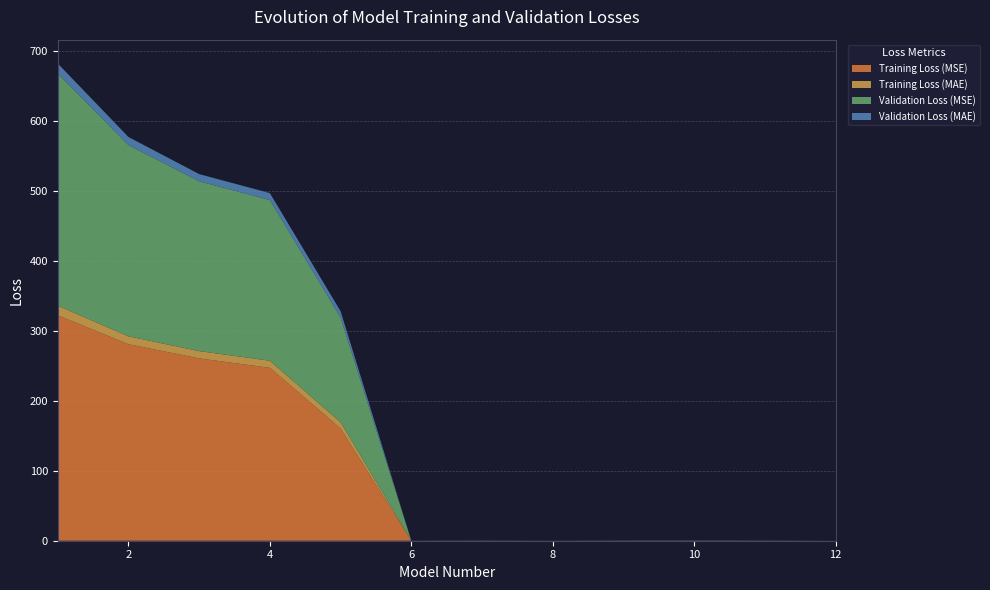

Reading right to left, what are all the values shown in this chart?

Training Loss (MSE): 12=0.0	11=0.0	10=0.1	9=0.1	8=0.0	7=0.0	6=0.0	5=160.6	4=247.3	3=260.8	2=281.1	1=322.5
Training Loss (MAE): 12=0.0	11=0.1	10=0.2	9=0.2	8=0.1	7=0.2	6=0.1	5=9.0	4=10.2	3=10.4	2=11.3	1=13.7
Validation Loss (MSE): 12=0.0	11=0.1	10=0.0	9=0.0	8=0.0	7=0.0	6=0.0	5=149.9	4=229.8	3=242.9	2=273.6	1=332.1
Validation Loss (MAE): 12=0.0	11=0.2	10=0.2	9=0.1	8=0.1	7=0.1	6=0.1	5=8.9	4=10.0	3=10.3	2=11.6	1=14.3